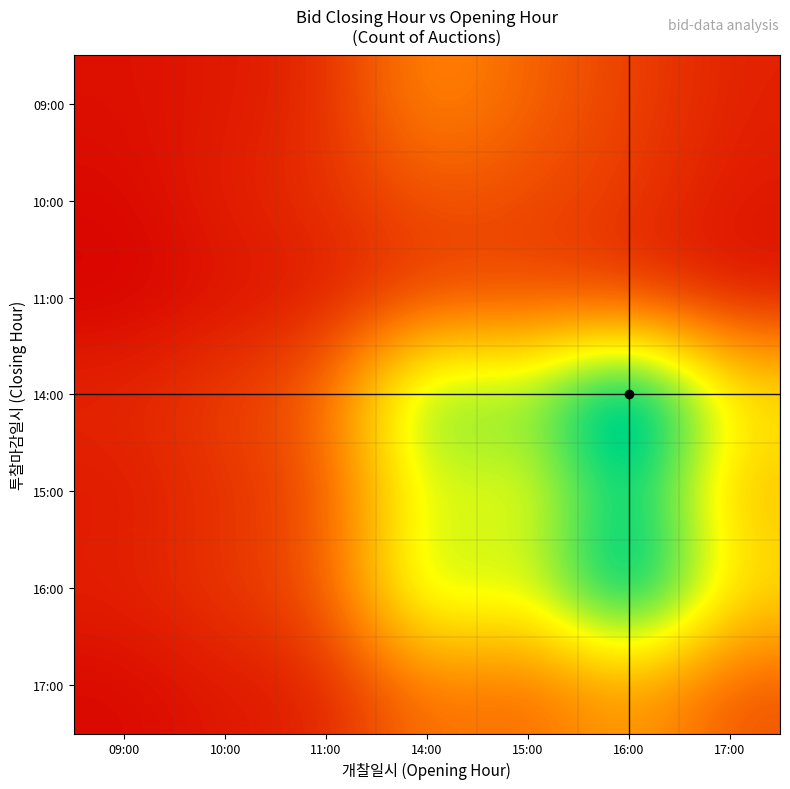

What is the maximum value shown in the chart?

62